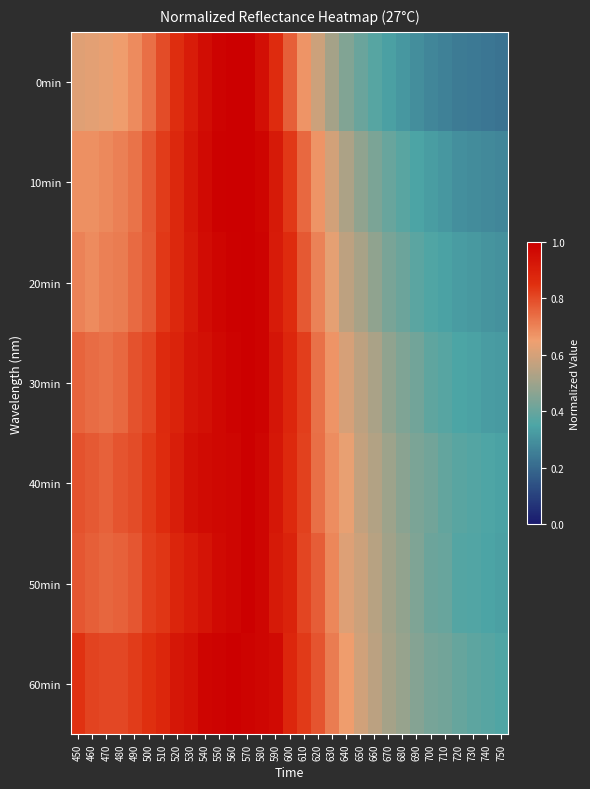

Between 640 and 530, which is larger?

530